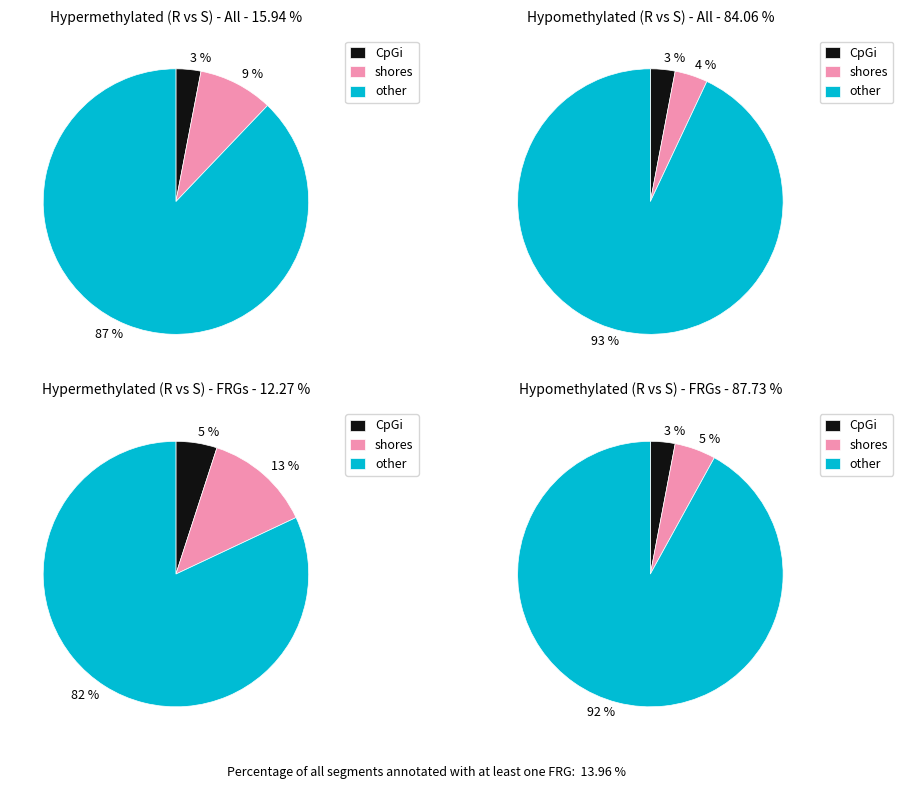

Which series changed the most between 0 and 3?

other